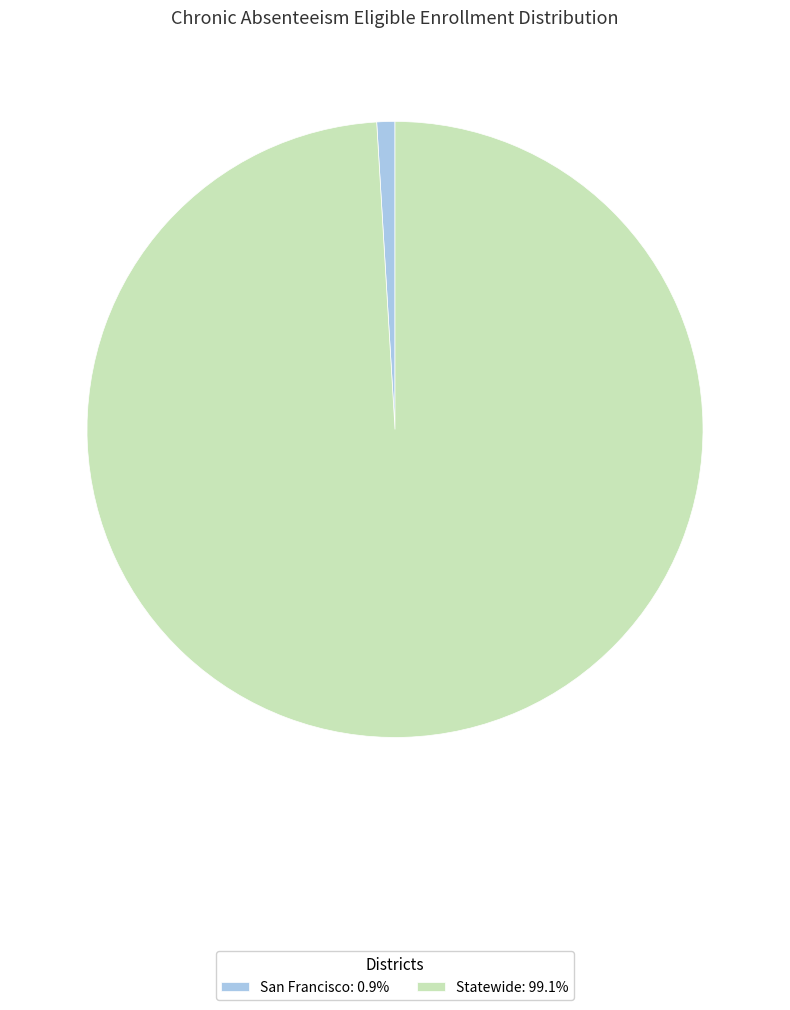

Combined, do San Francisco and Statewide account for over 50%?

Yes